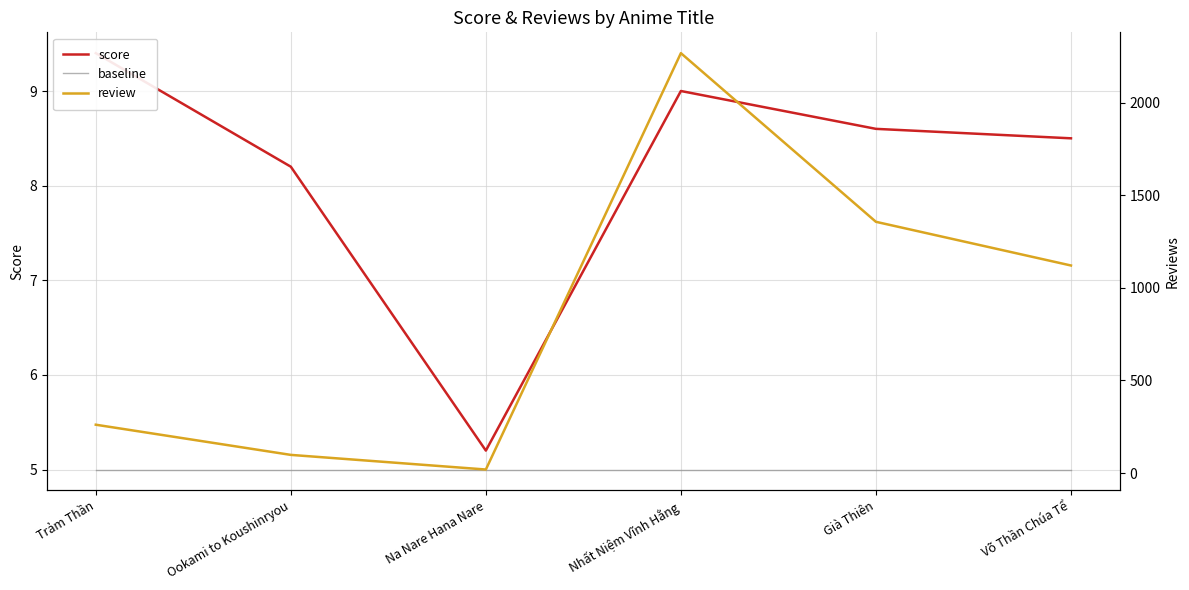

At which label does score first exceed 8?

Trảm Thần